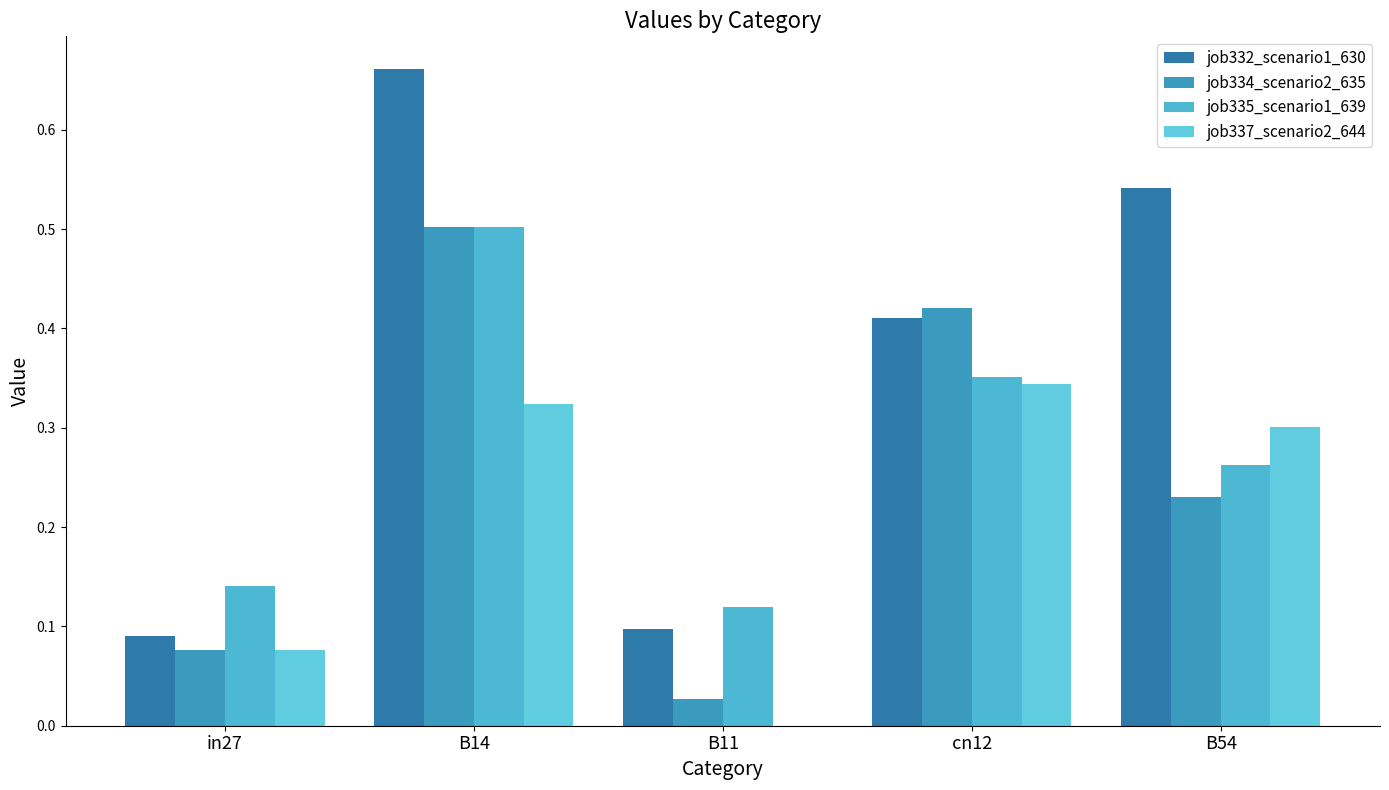

At how many categories does at least one series exceed 0?

5